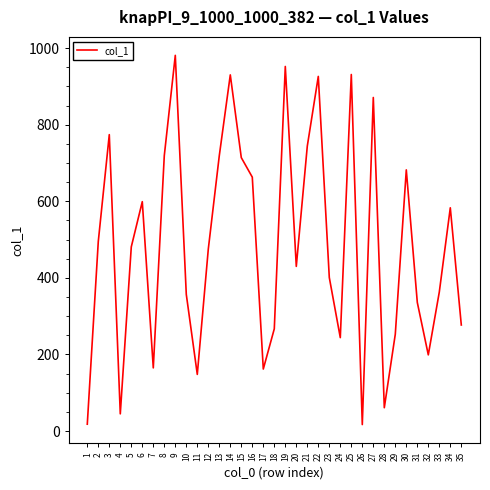

What is the difference between the maximum and minimum values?

964